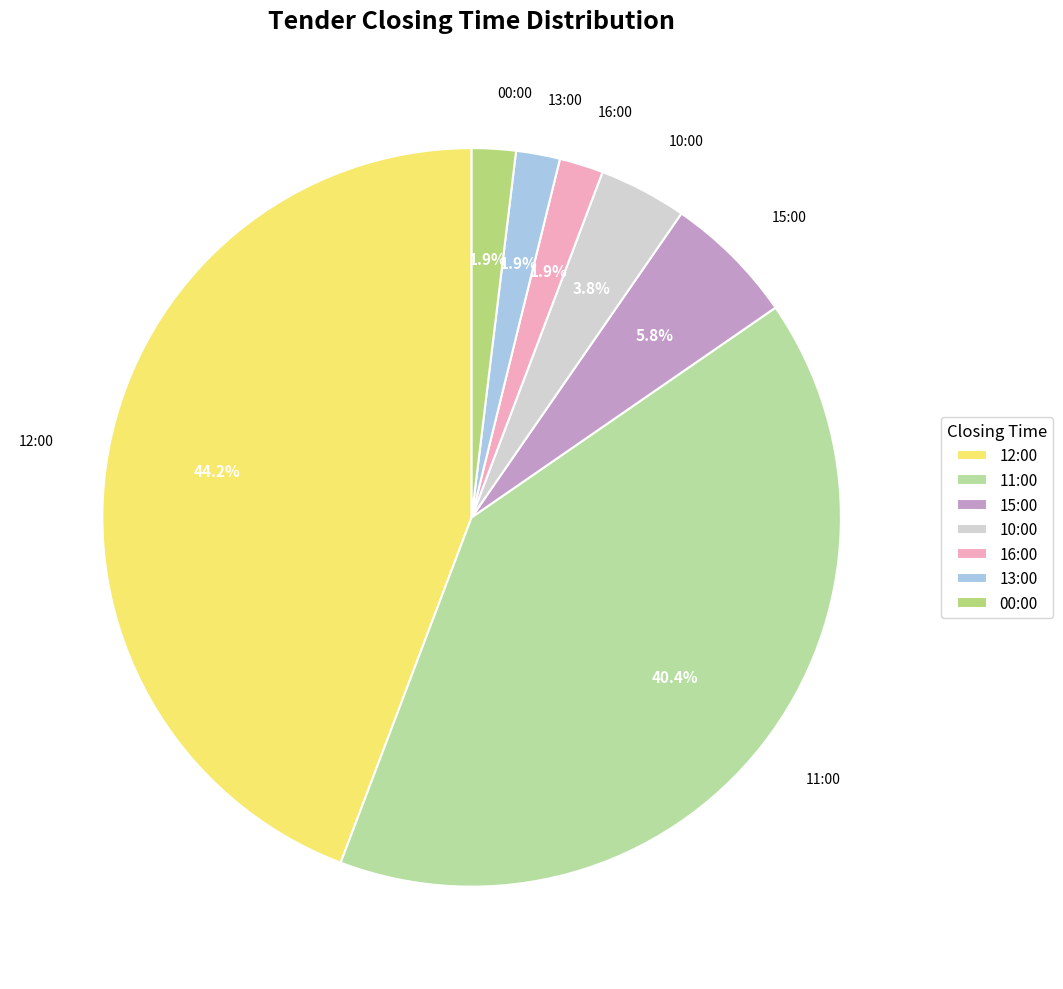

Between 15:00 and 11:00, which is larger?

11:00